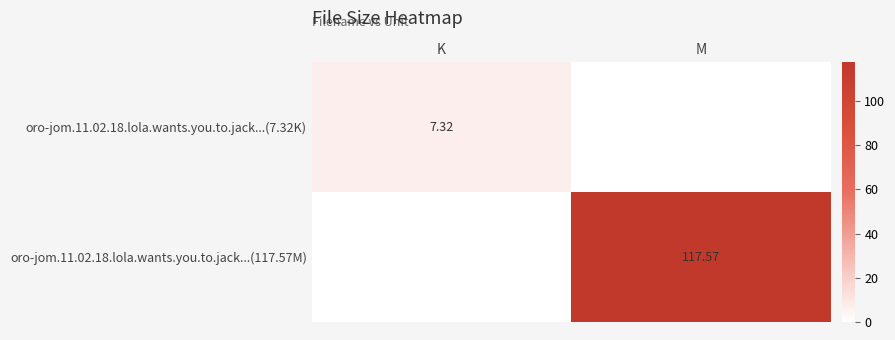

Is the value of oro-jom.11.02.18.lola.wants.you.to.jack...(117.57M) at M greater than the value of oro-jom.11.02.18.lola.wants.you.to.jack...(7.32K) at K?

Yes